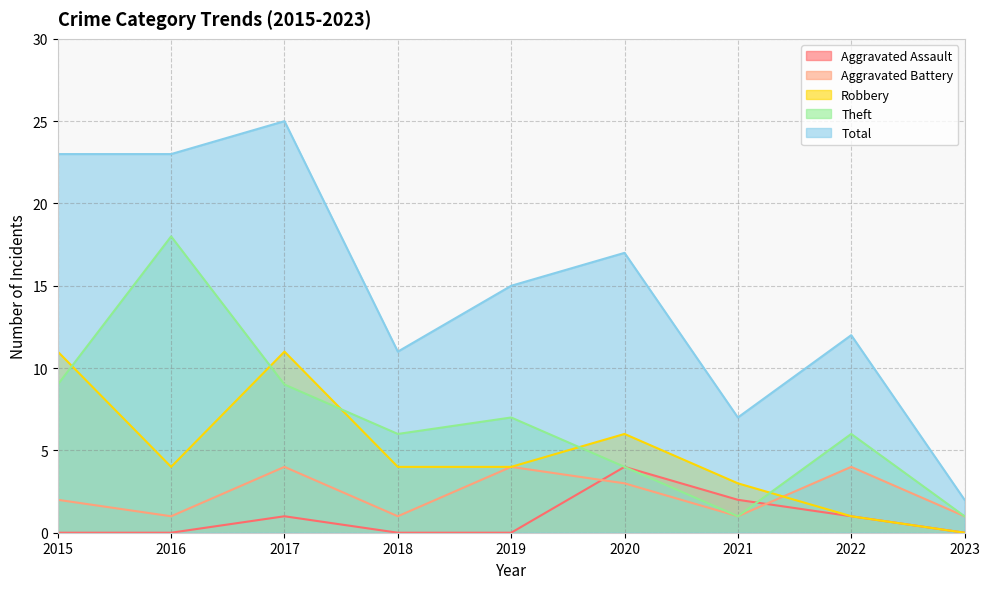

Which series has the largest total across all categories?

Total